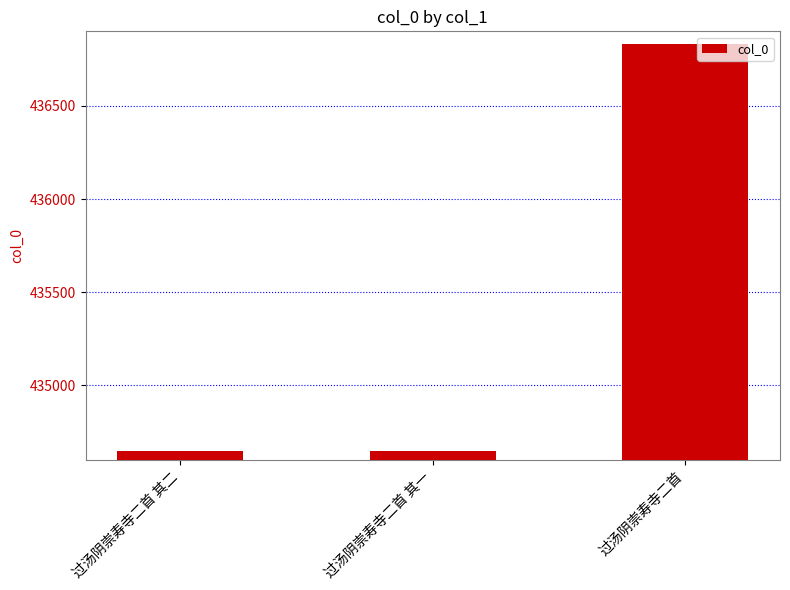

What is the value of the 1st bar from the left?

434651